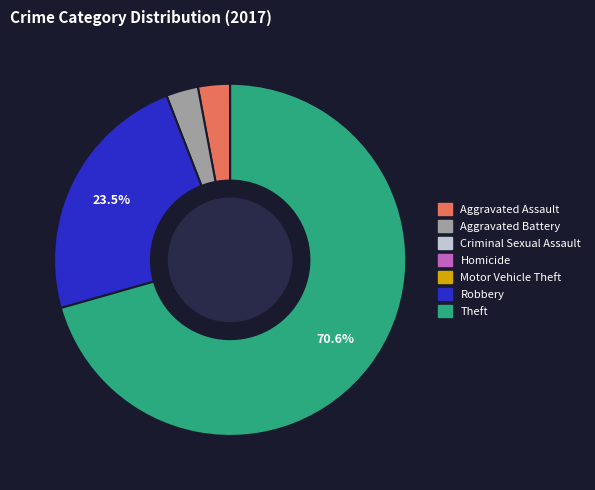

Does any single category account for the majority?

Yes